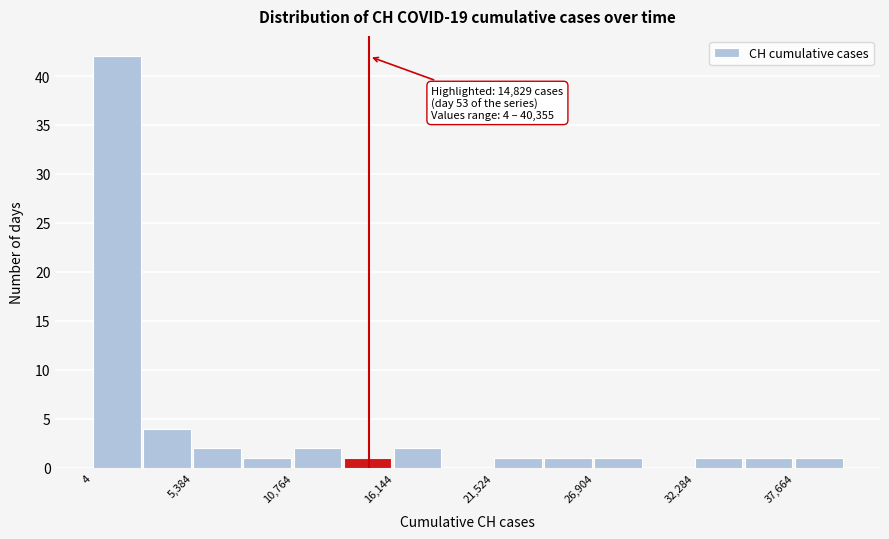

Around what value on the x-axis is the tallest bar? Give the approximate position of its centre, as read against the axis.

1000